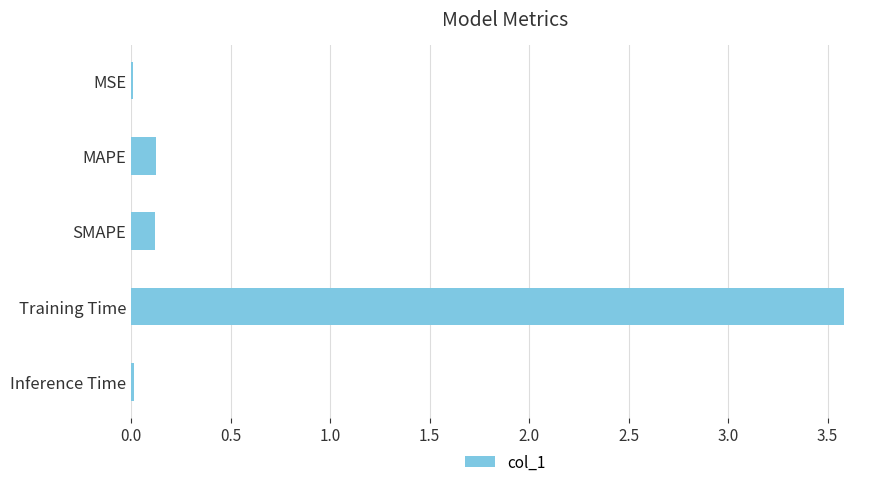

What is the sum of all values?

3.9